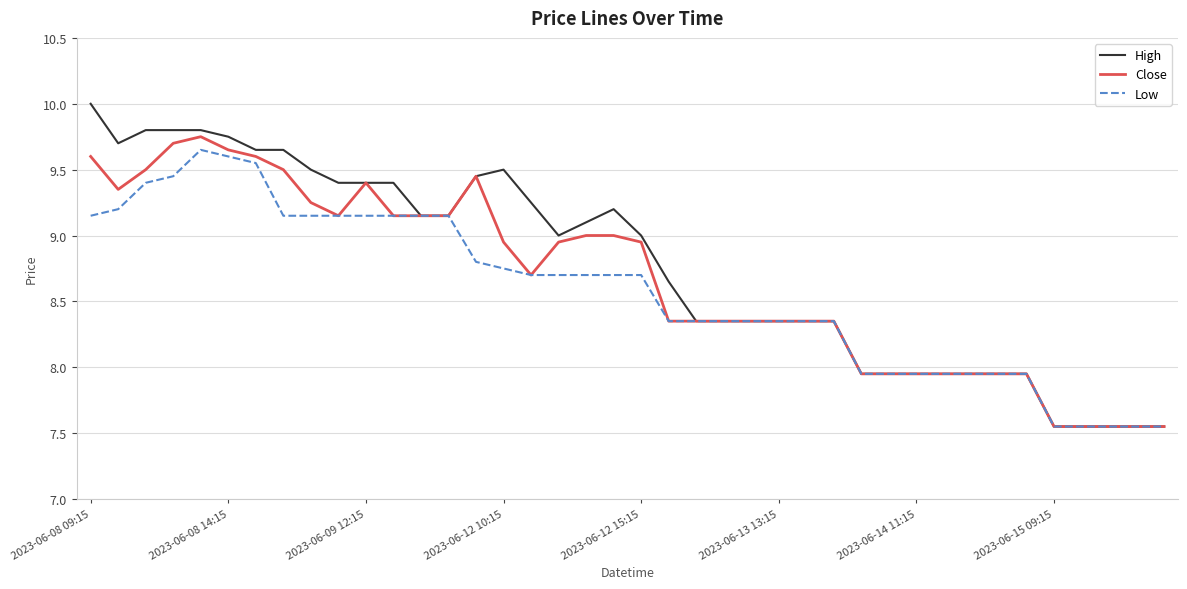

How many lines are shown in the chart?

3